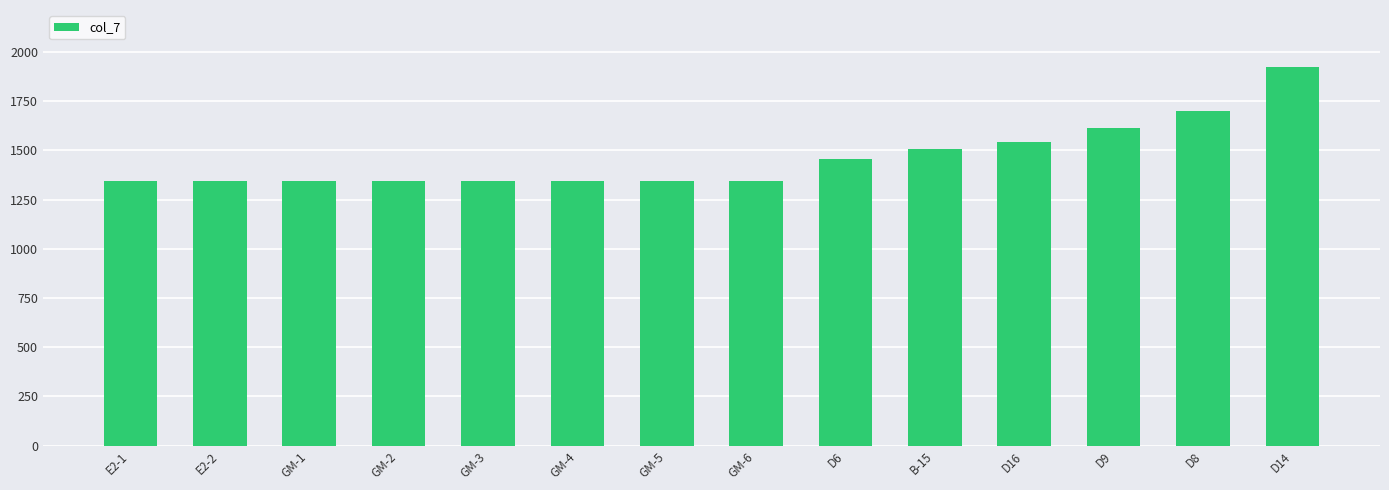

The value at GM-1 is 2087.9. True or false?

False